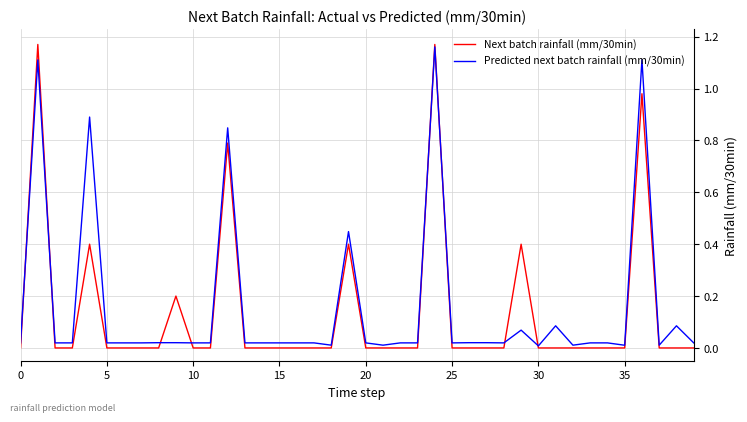

True or false: Predicted next batch rainfall (mm/30min) and Next batch rainfall (mm/30min) cross at least once.

True